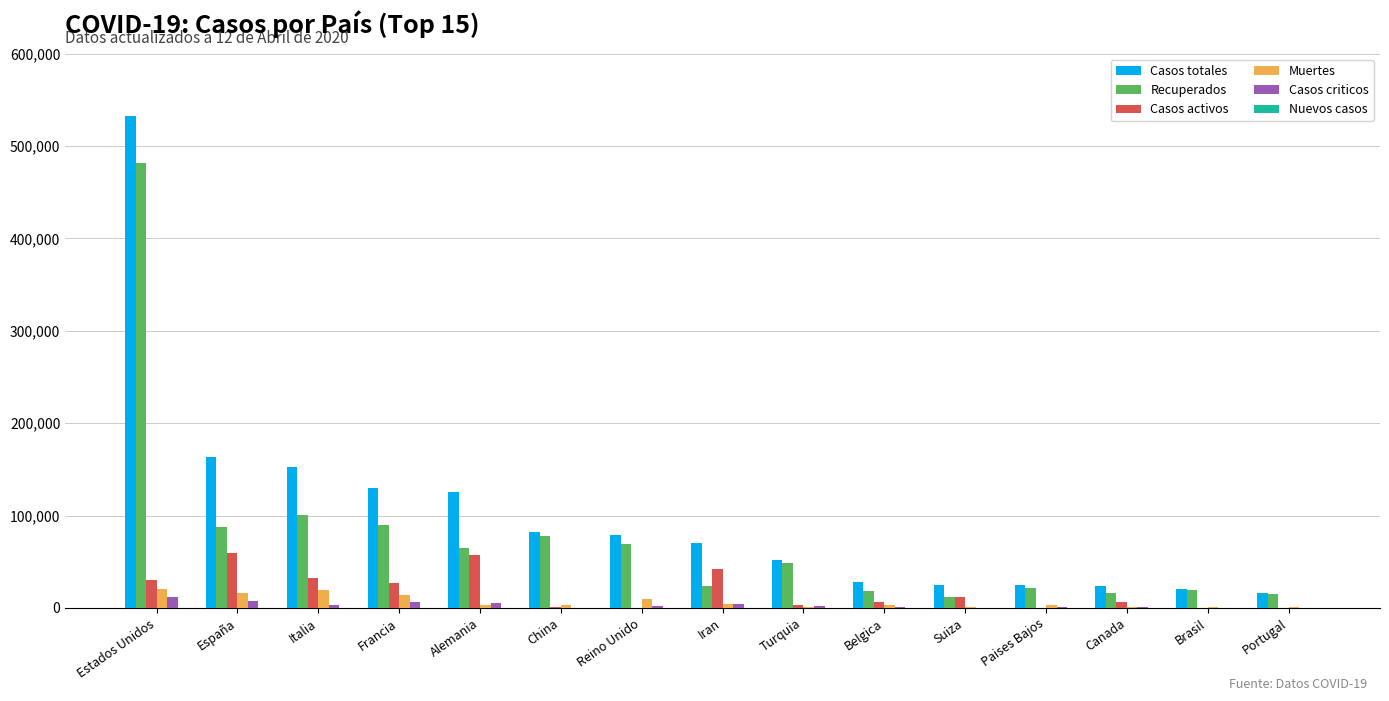

How many groups of bars are there?

15